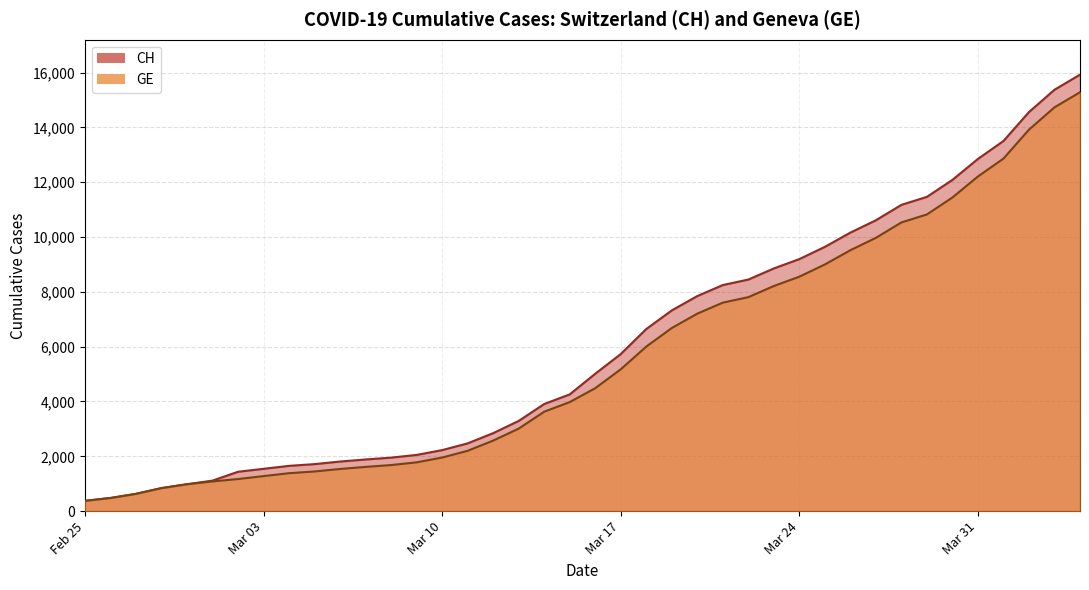

True or false: GE has more than 2 points higher than both neighbors.

False